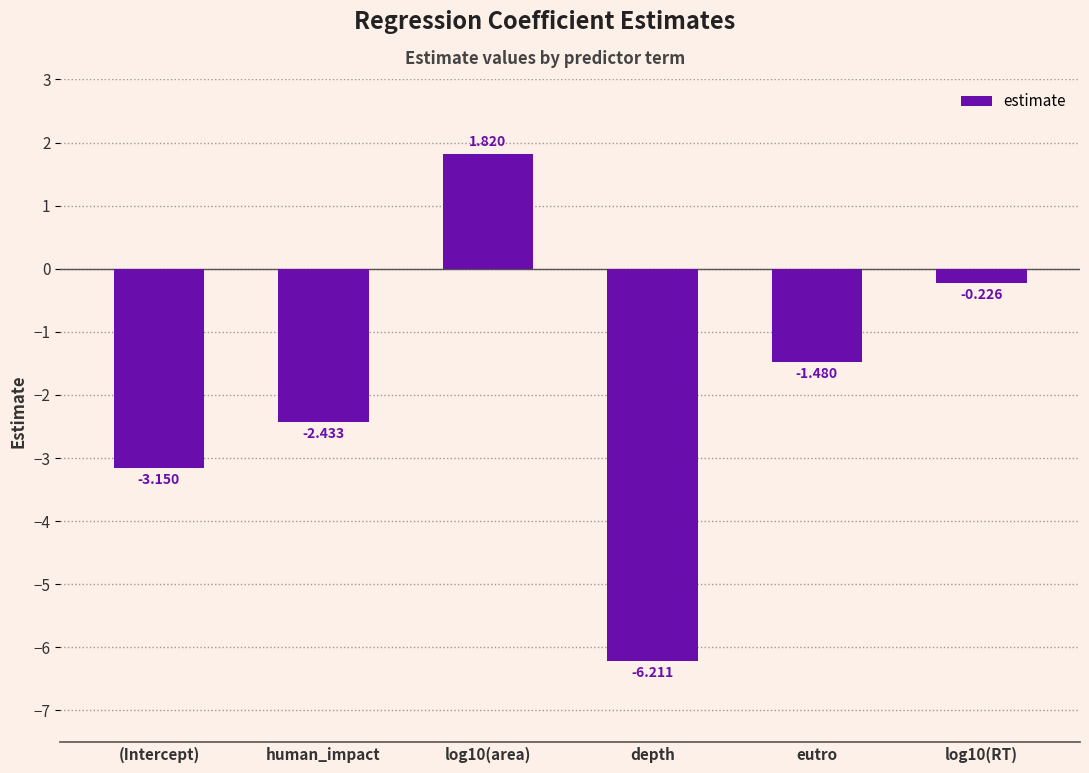

How many values exceed -1?

2